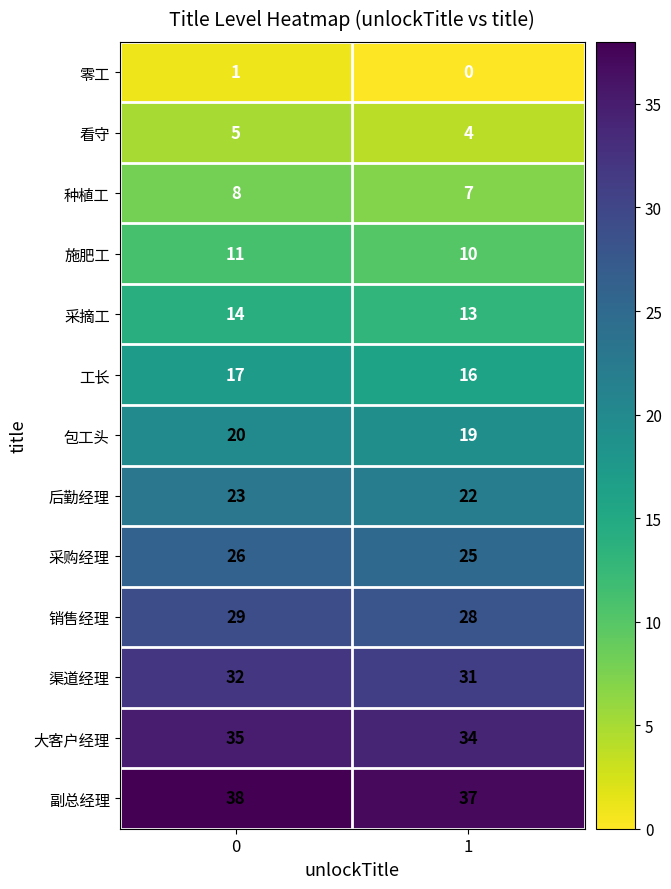

True or false: 大客户经理 has a value of 53 at 1.

False